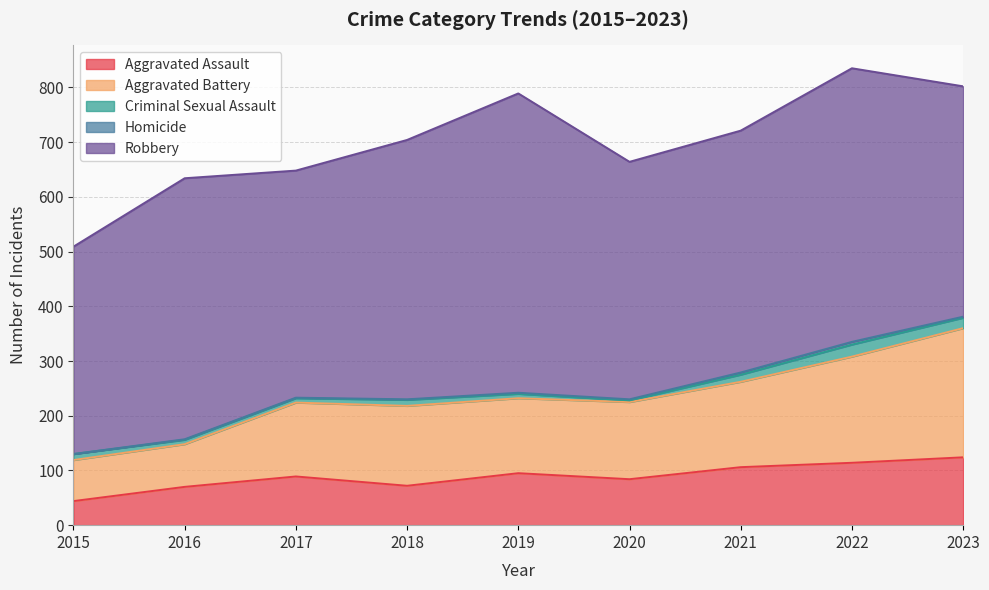

Between 2016 and 2023, which series saw the biggest shift?

Aggravated Battery